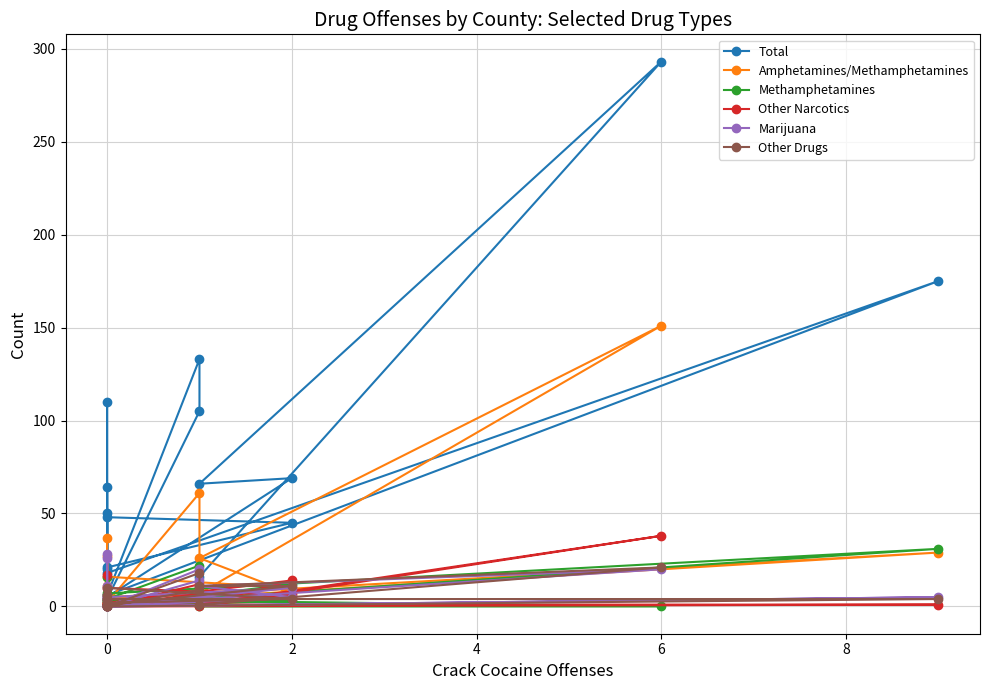

How many lines are shown in the chart?

6